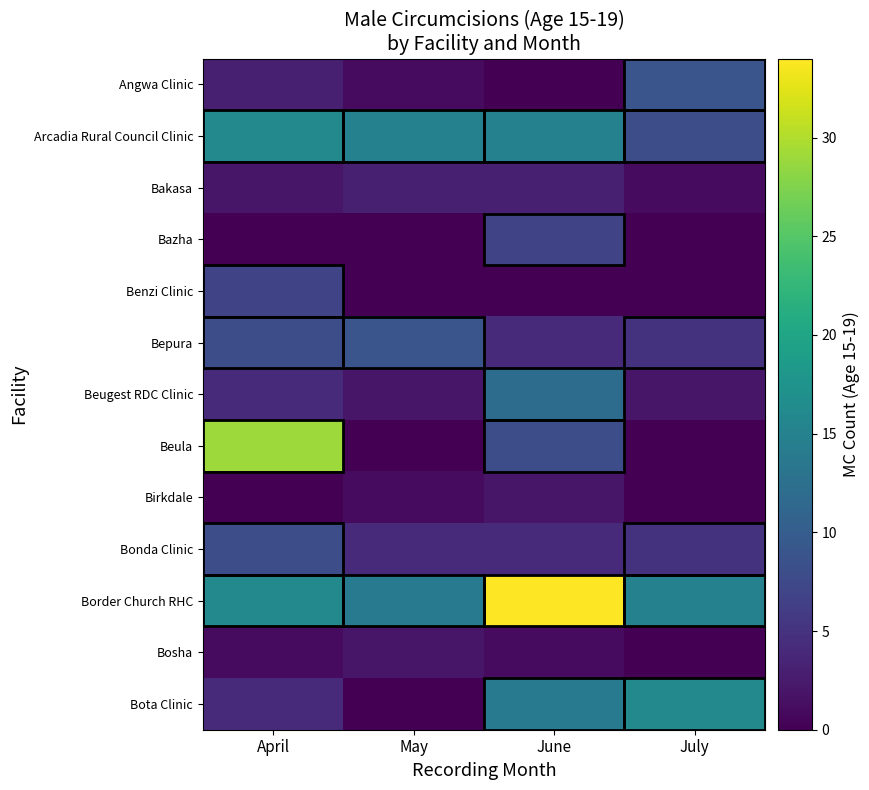

What is the maximum value shown in the chart?

34